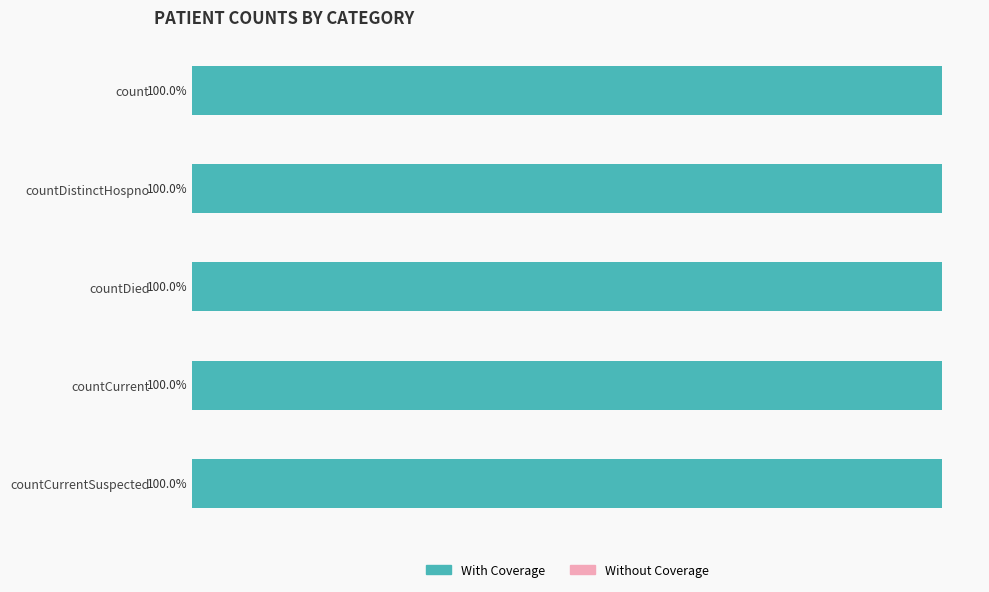

At how many categories does at least one series exceed 9257?

1